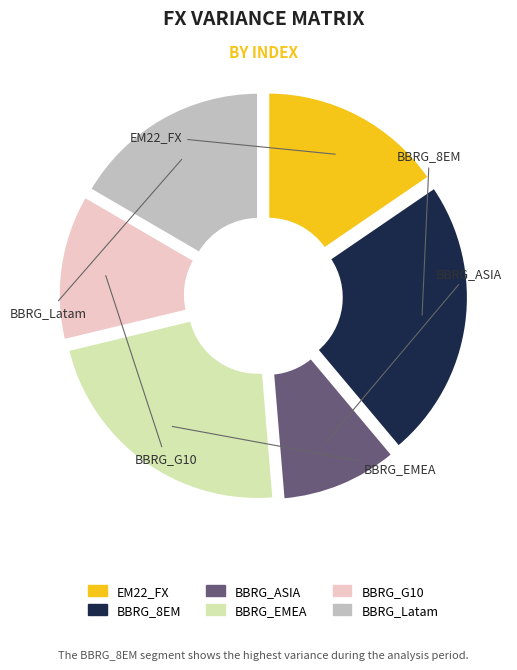

Is it true that BBRG_EMEA is 29% of the pie?

False